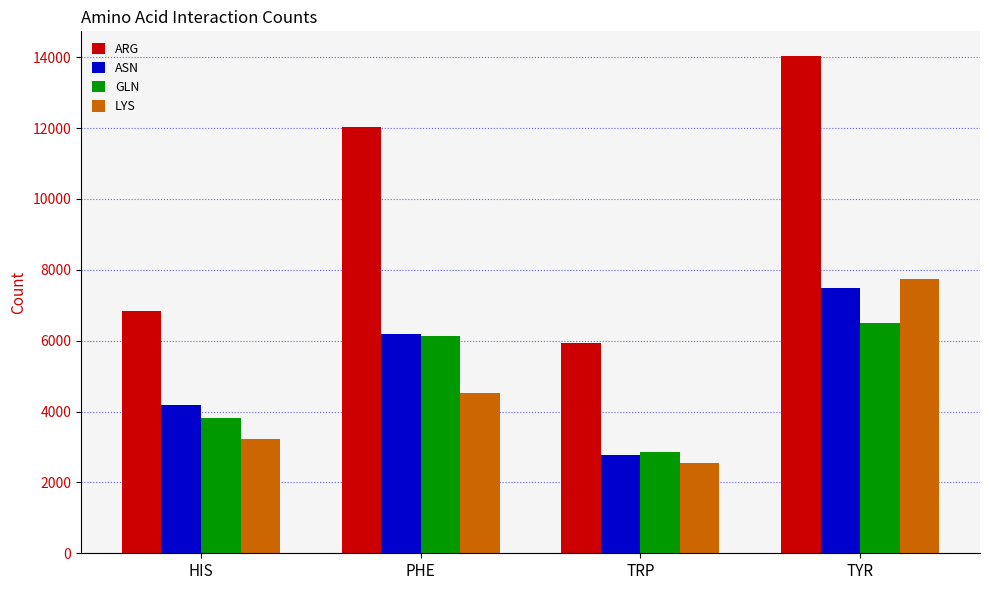

Reading left to right, transcribe all the data shown in this chart.

ARG: 6827	12037	5928	14029
ASN: 4190	6186	2784	7485
GLN: 3820	6121	2872	6510
LYS: 3220	4535	2542	7728